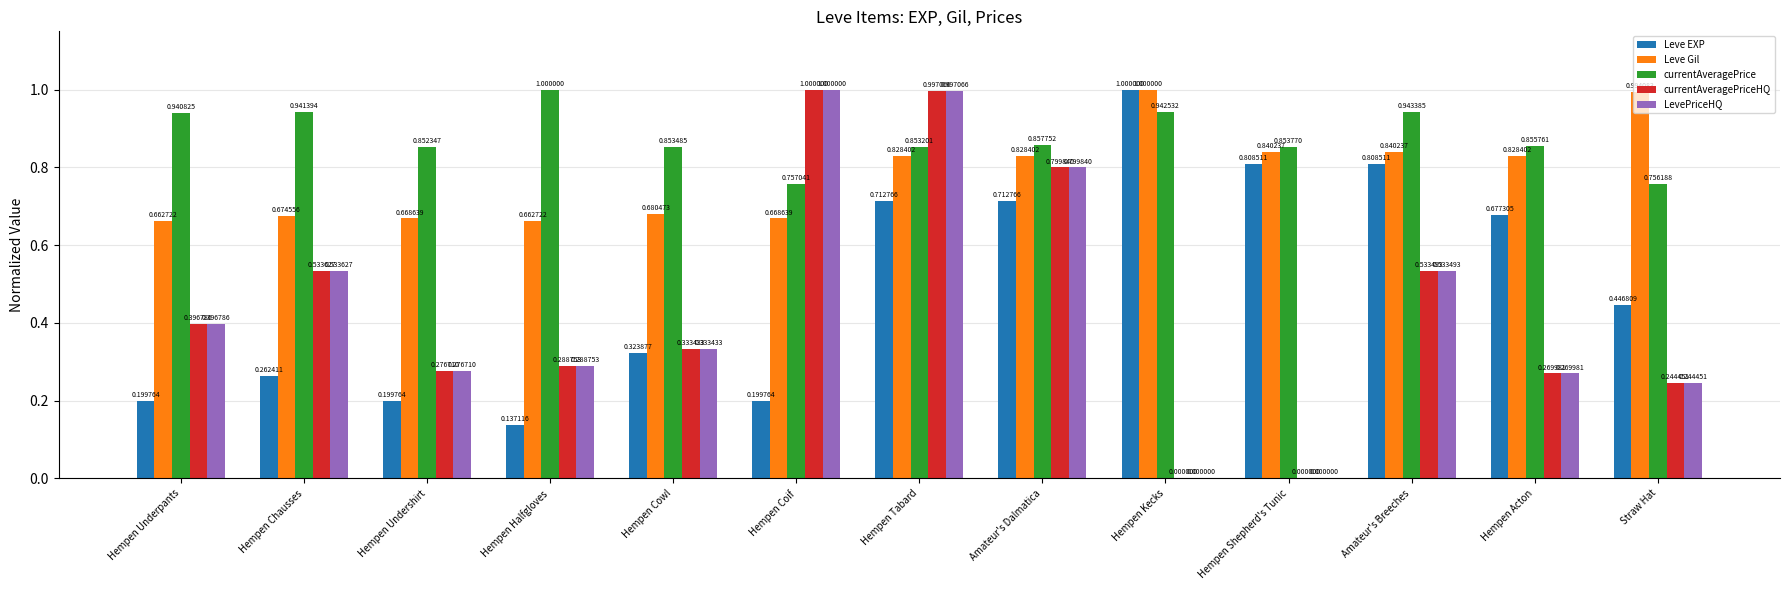

What is the total value across all series at Amateur's Dalmatica?

4.0